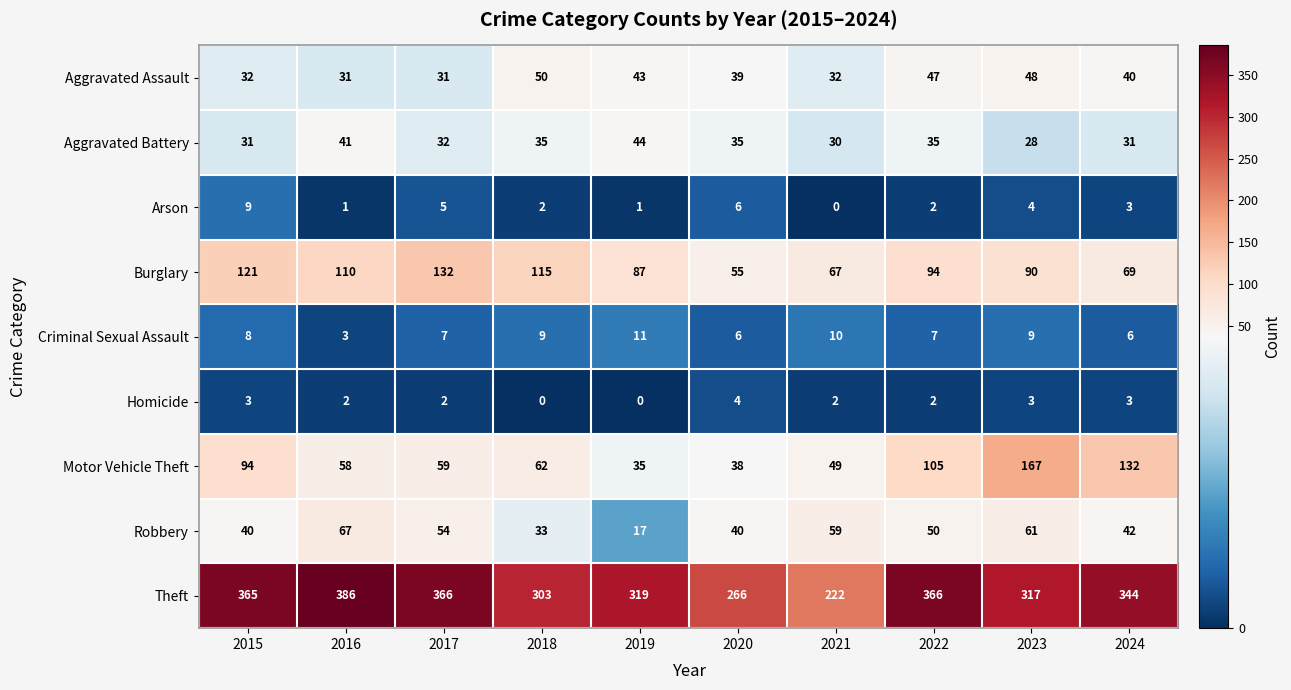

Count the number of data series in this chart.

9